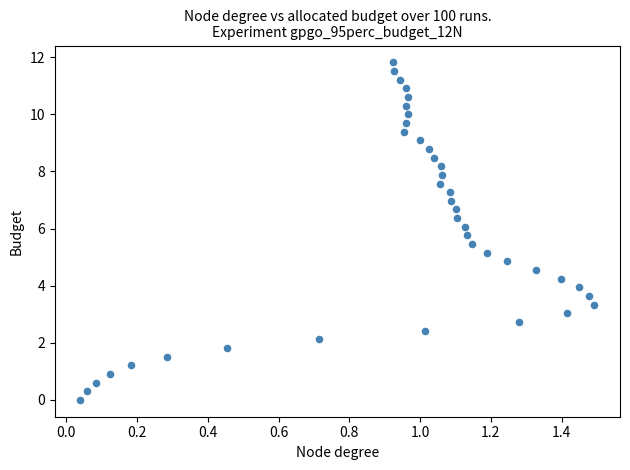

What is the range of Y values (max minus min)?

11.8